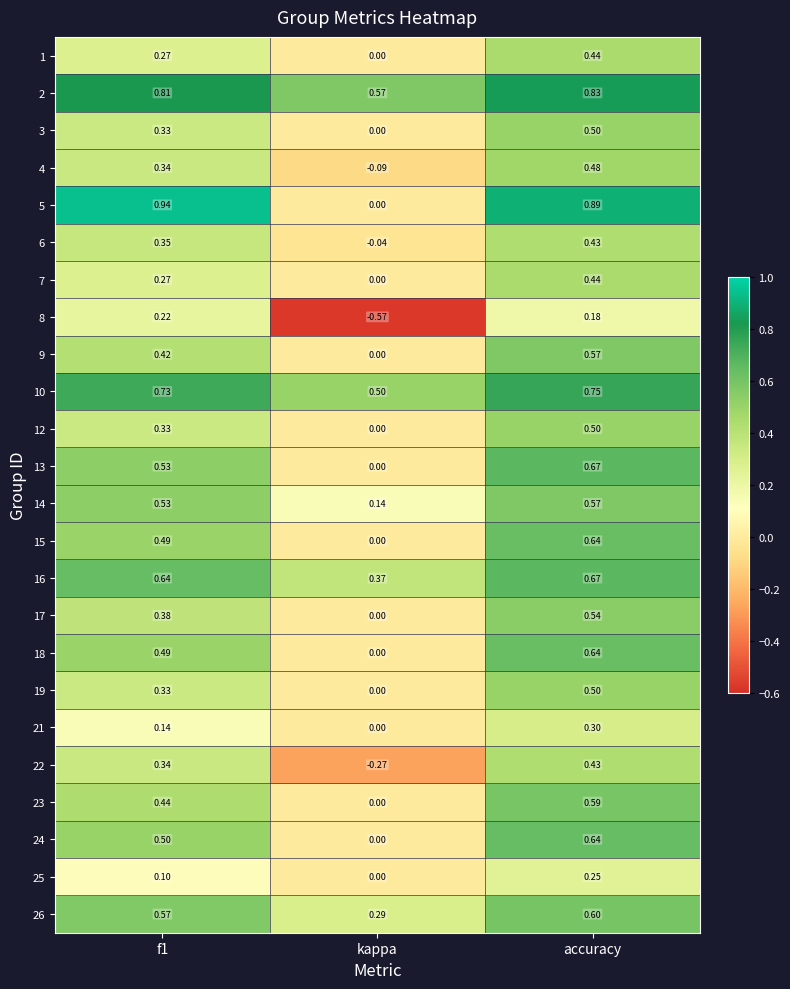

Where is 25 nearest to the value 0?

kappa